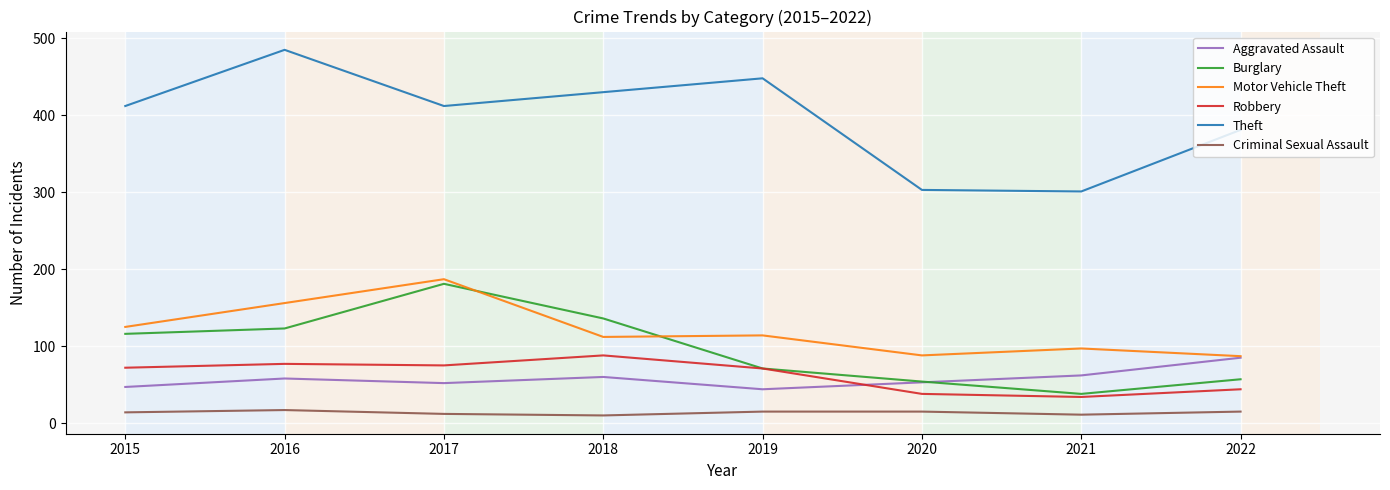

True or false: Motor Vehicle Theft and Theft cross at least once.

False